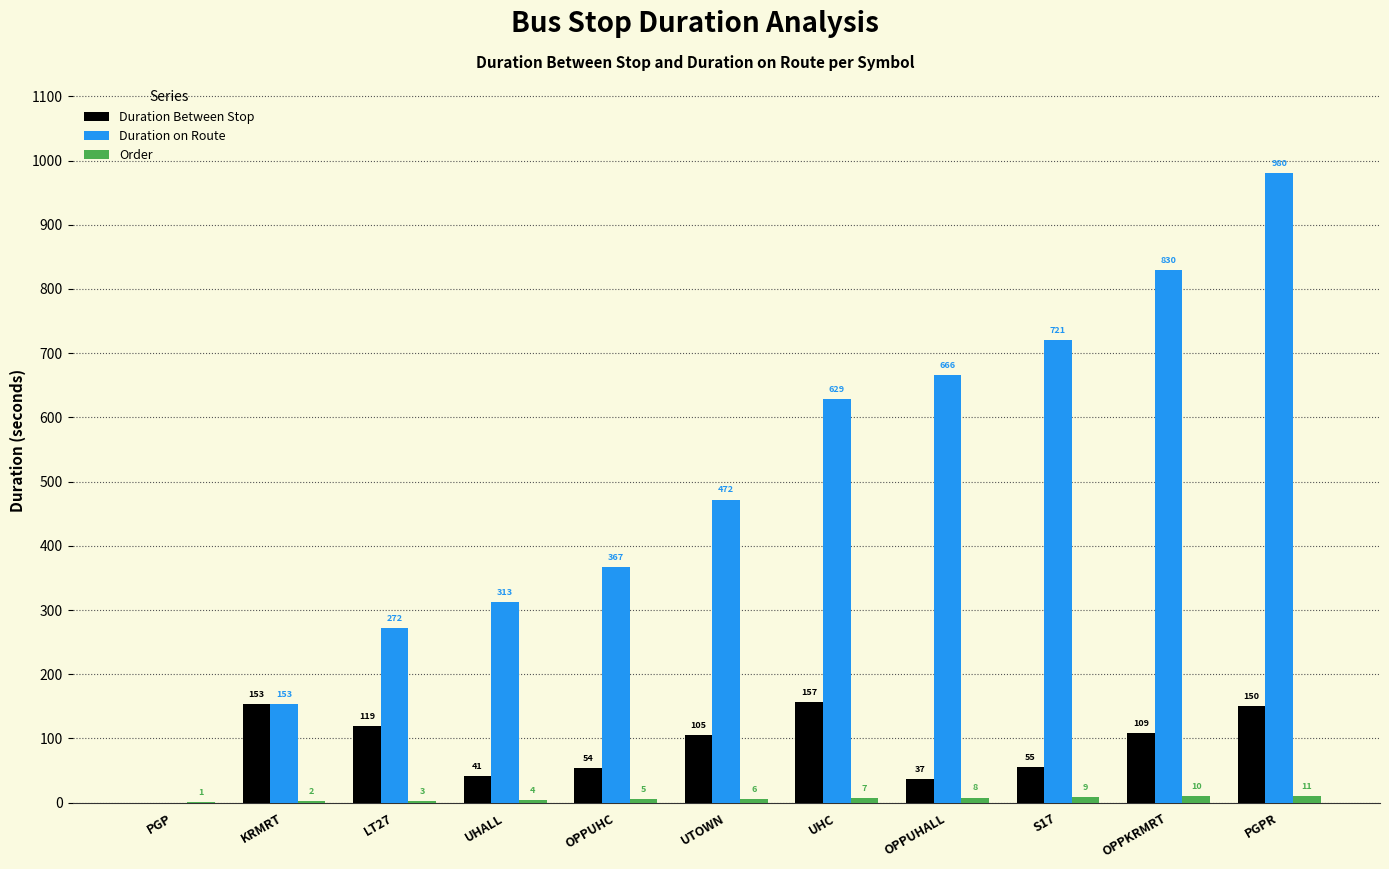

Read the Duration on Route value at OPPKRMRT.

830